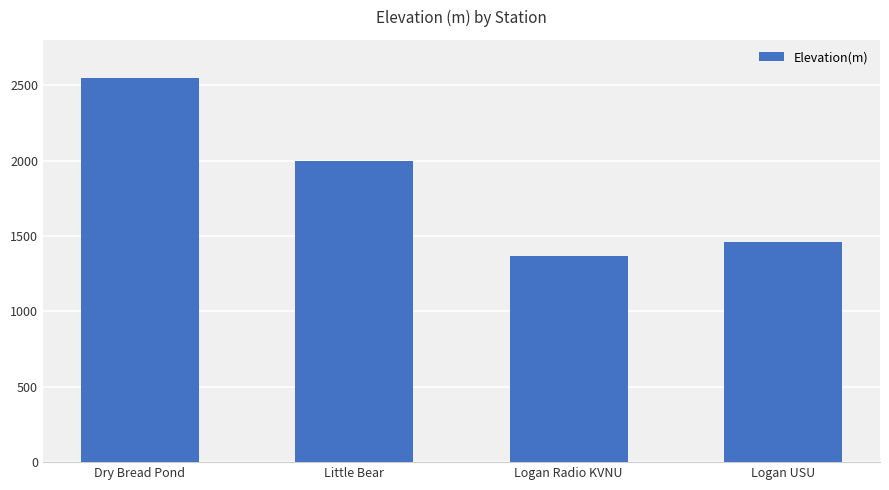

What is the label of the 3rd bar from the right?

Little Bear